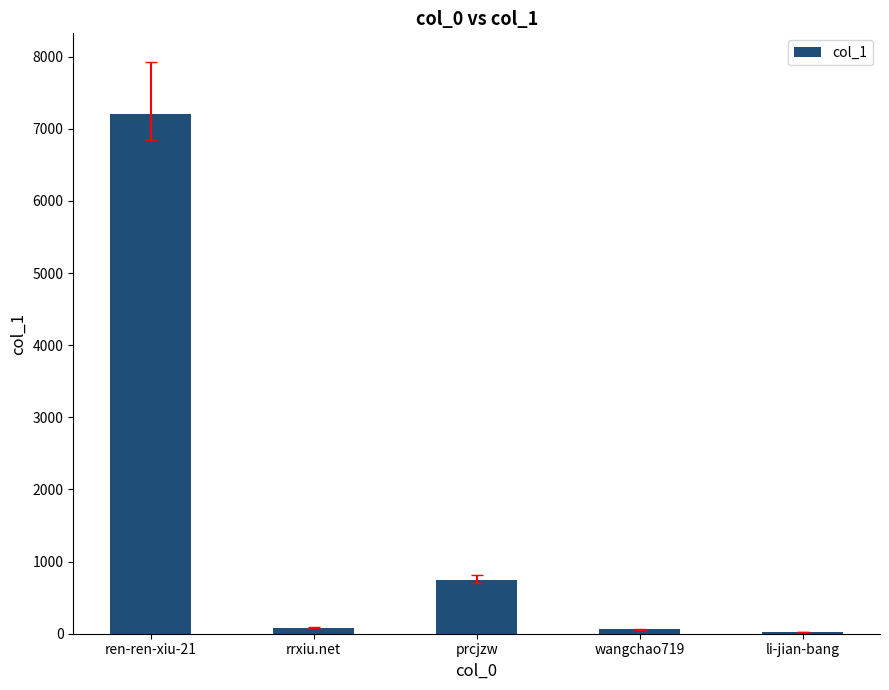

What is the maximum value shown in the chart?

7207